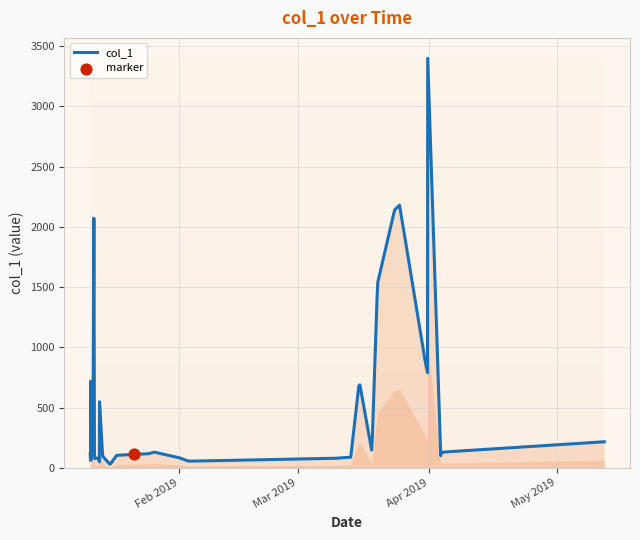

What is the maximum value shown in the chart?

3397.5